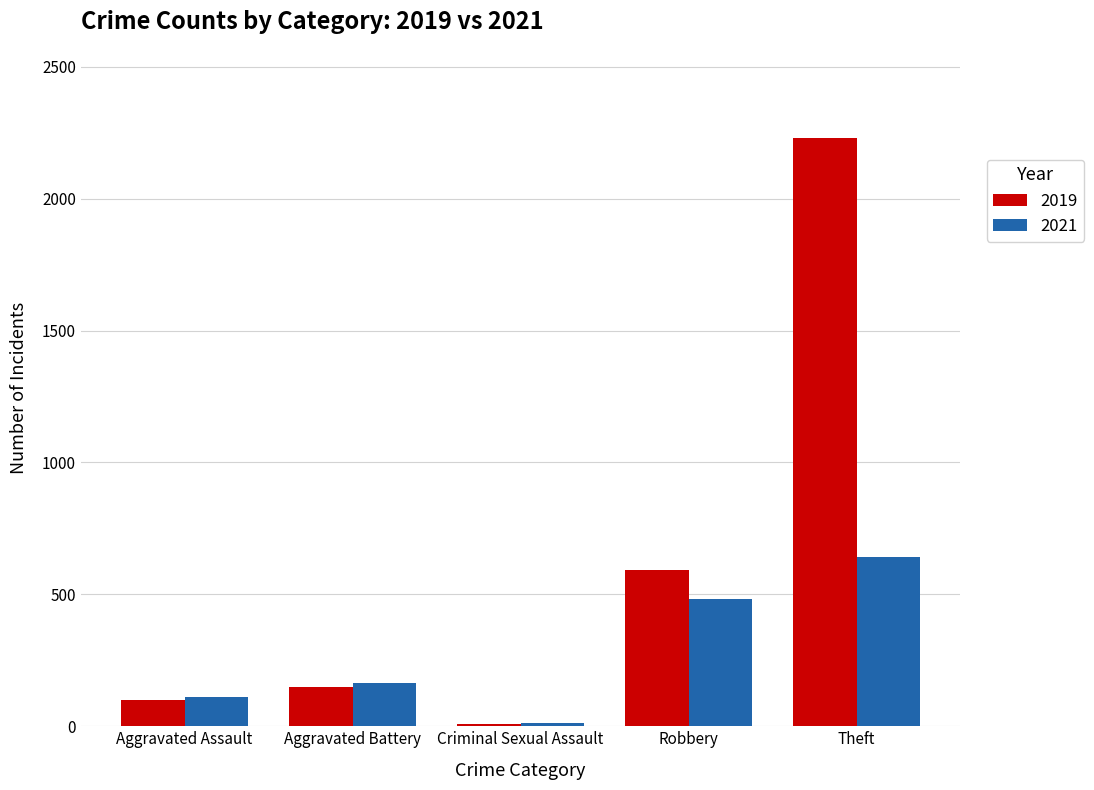

What is the label of the 4th bar from the right?

Aggravated Battery